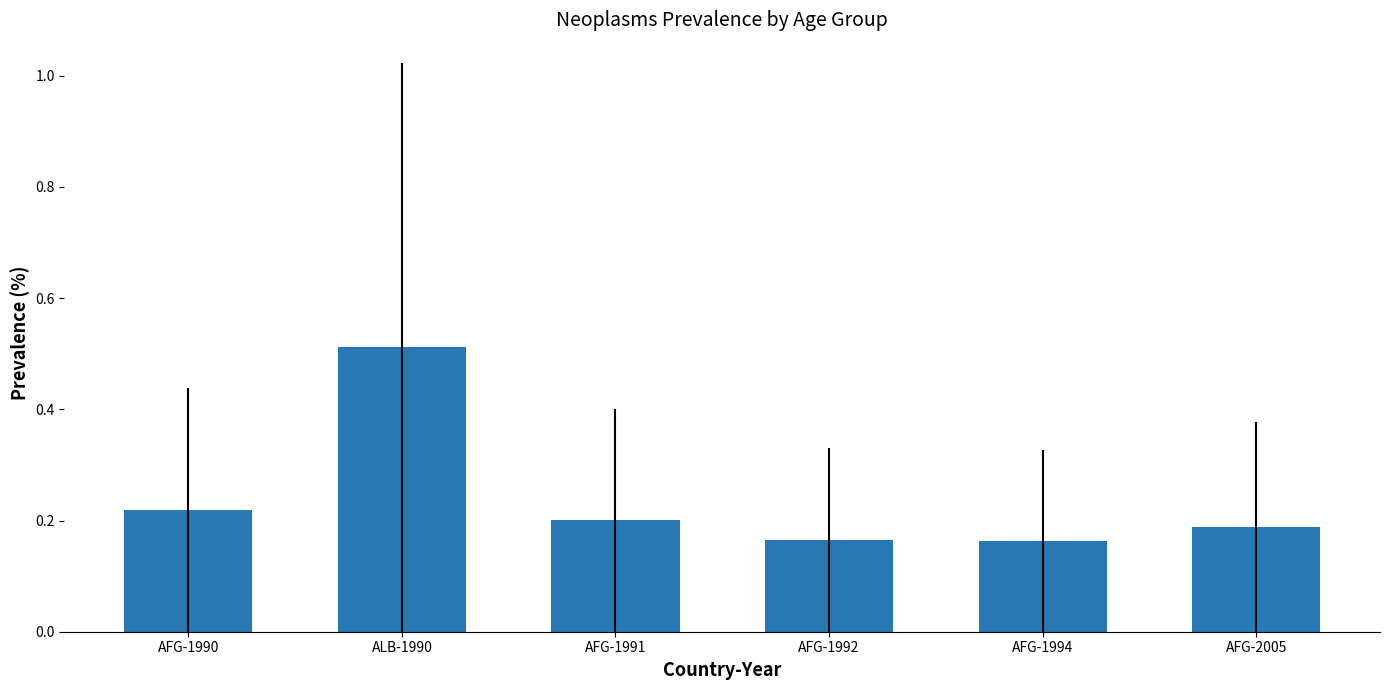

What position from the left is AFG-1991?

3